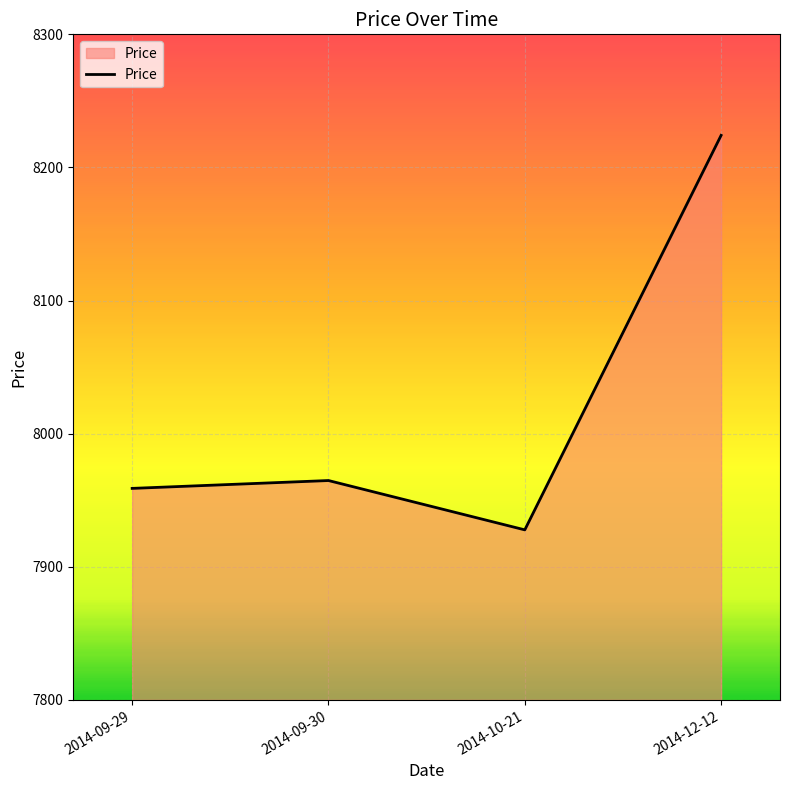

Reading right to left, transcribe all the data shown in this chart.

2014-12-12=8224.1	2014-10-21=7927.8	2014-09-30=7964.8	2014-09-29=7958.9